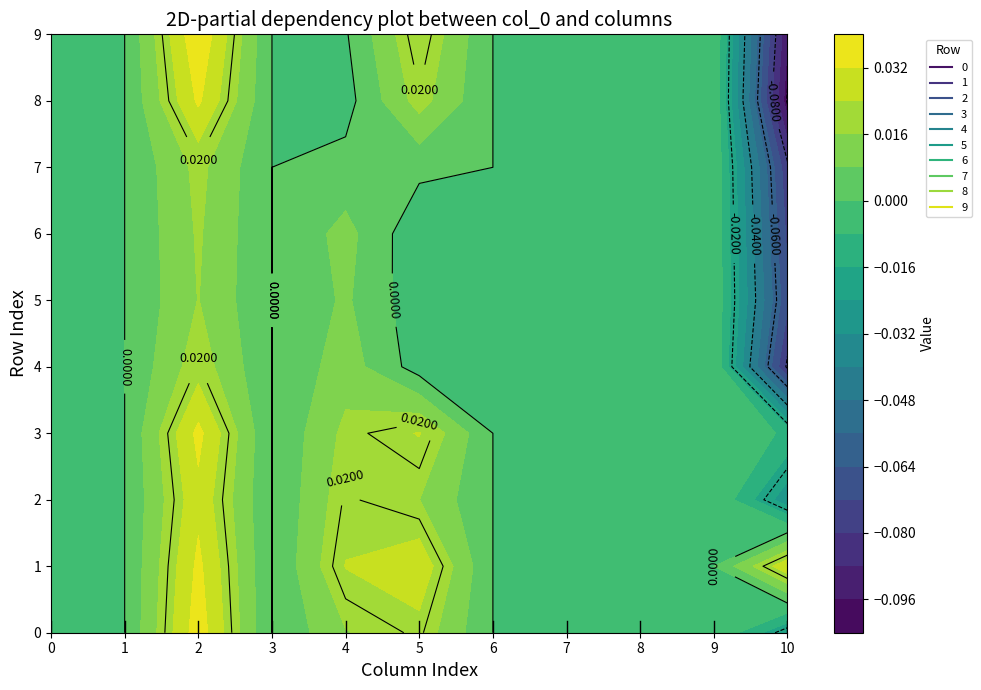

Where does the 3 series first go above 0?

2